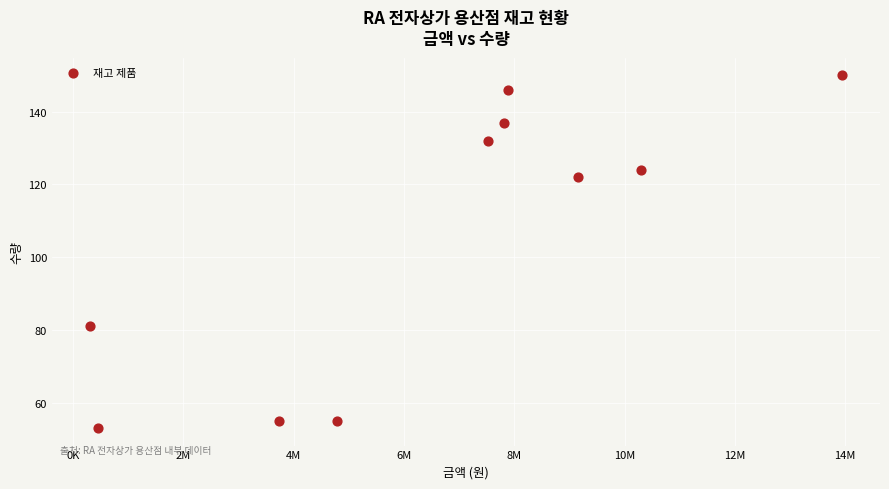

What is the range of X values (max minus min)?

13650300